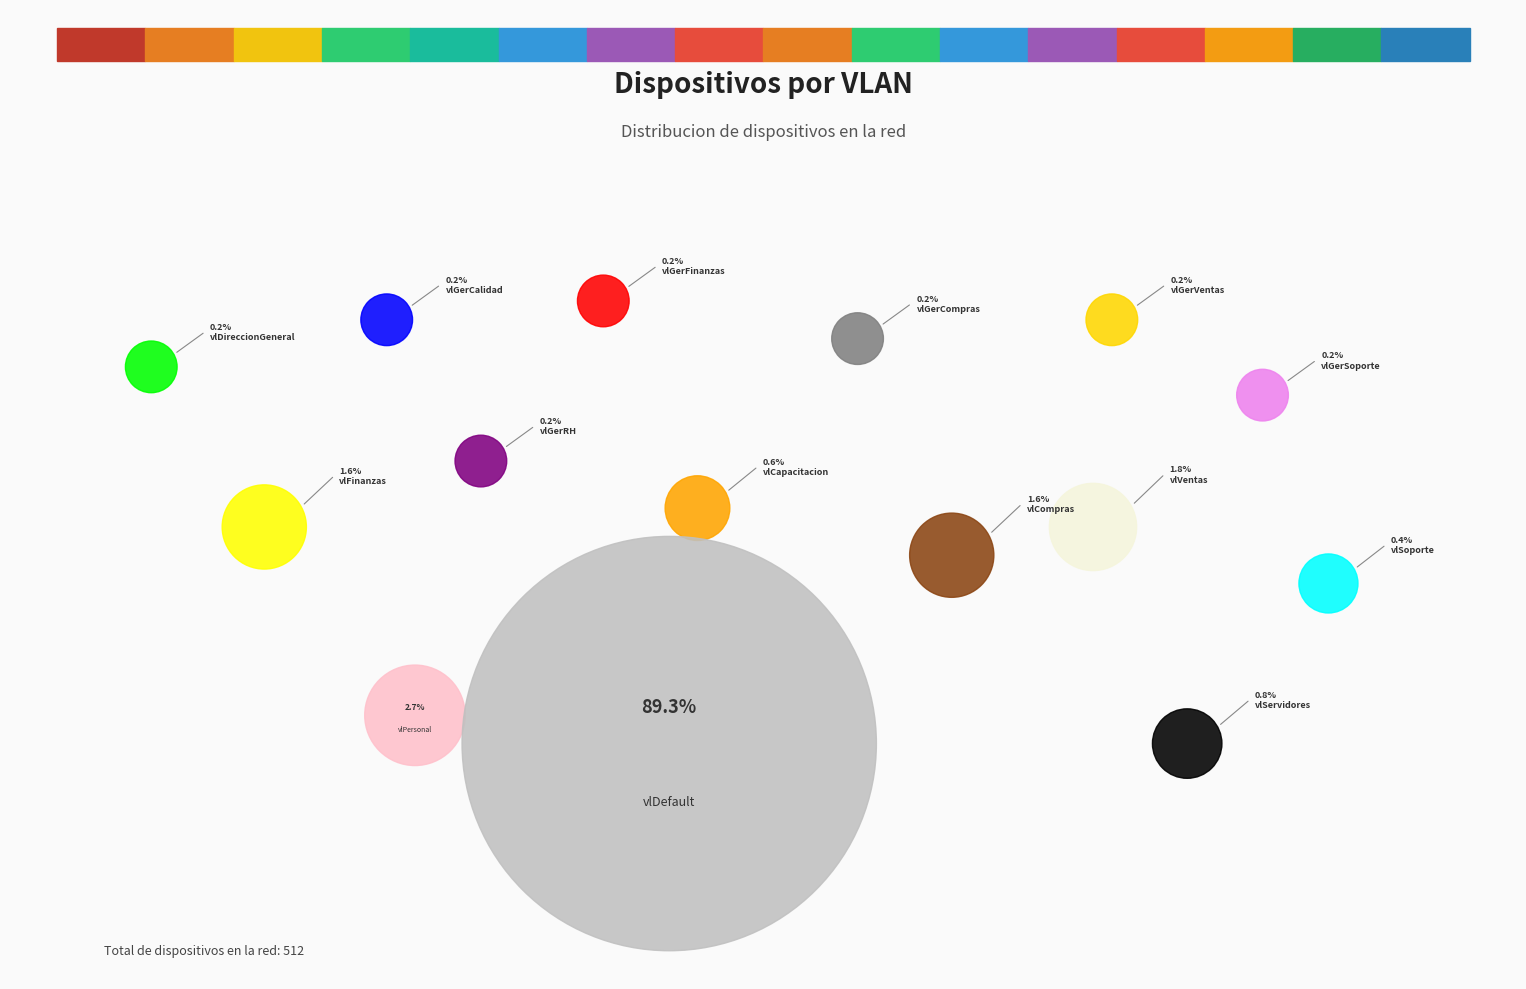

What percentage is NOT represented by vlServidores?

99.2%